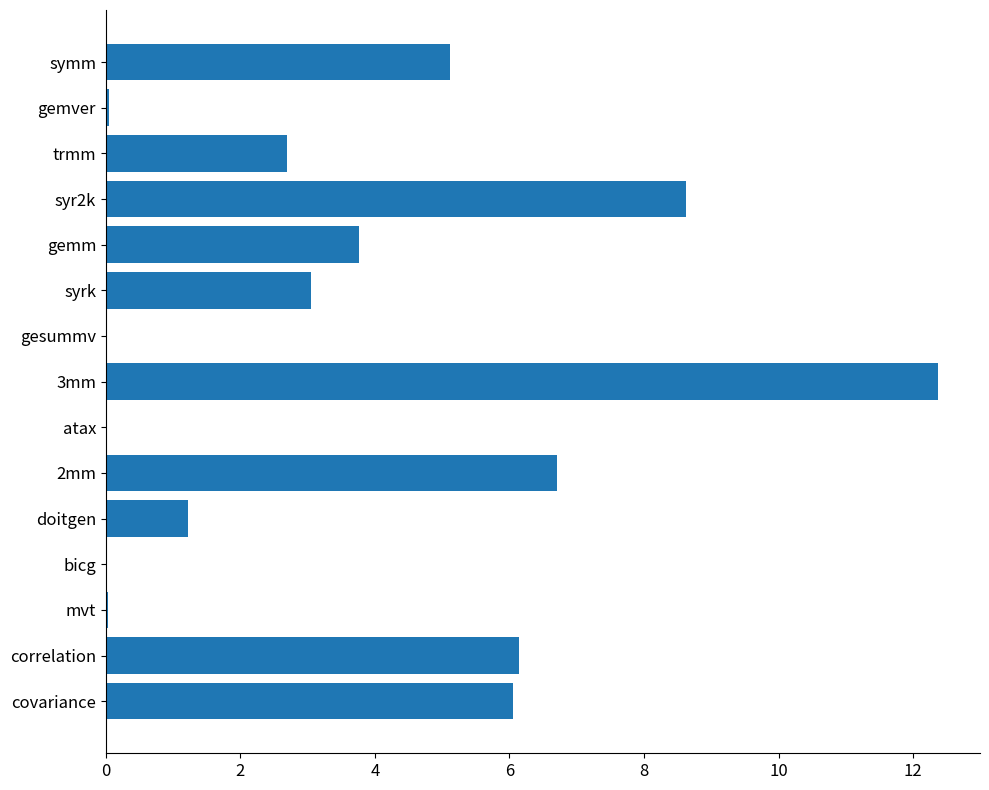

Read the value at doitgen.

1.2